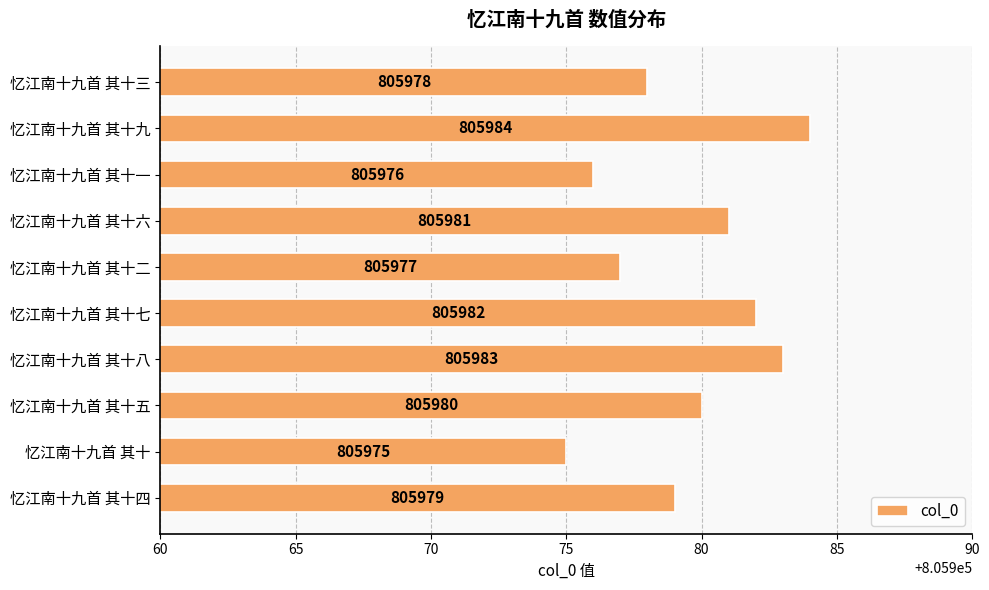

Which has a higher value, 忆江南十九首 其十八 or 忆江南十九首 其十六?

忆江南十九首 其十八